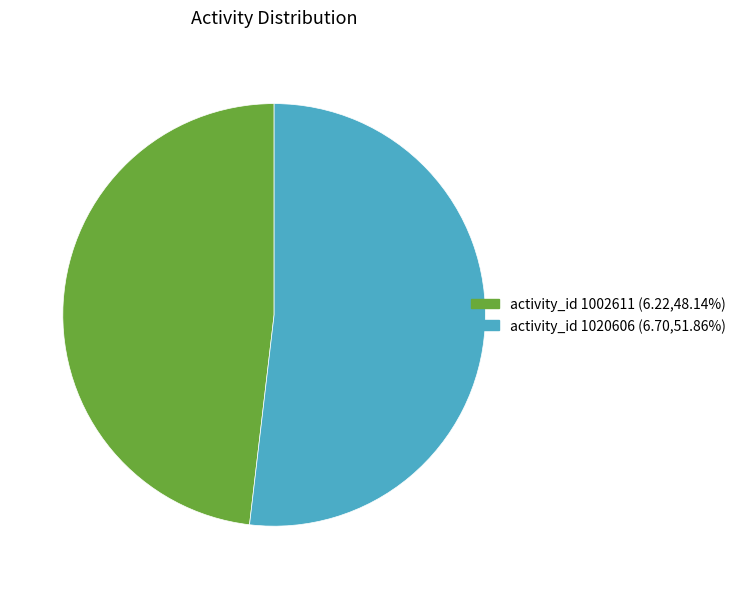

Does any single category account for the majority?

Yes